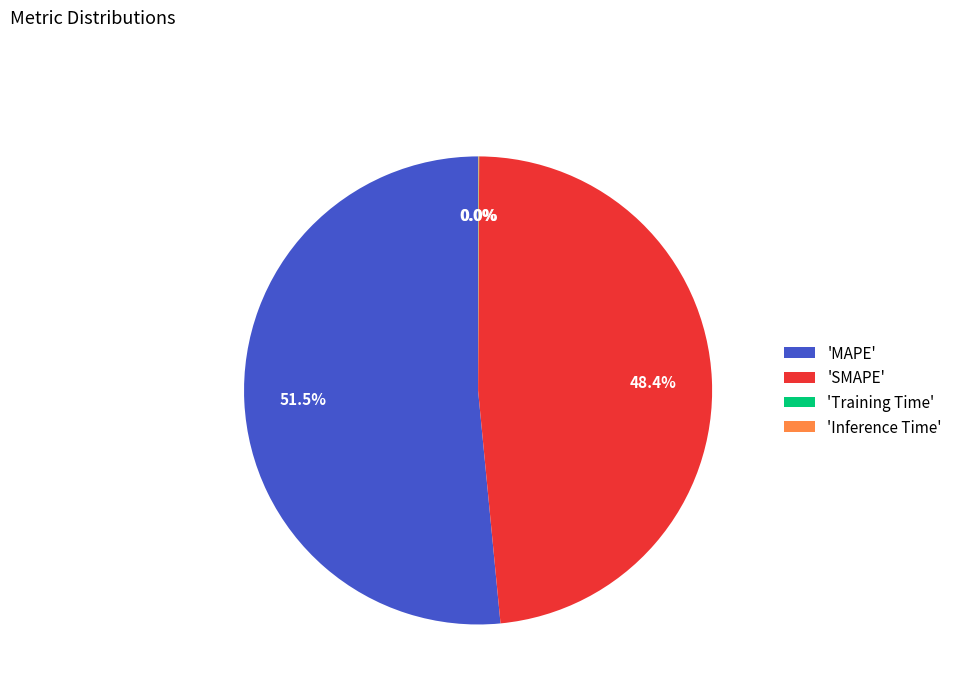

Which category has the biggest portion of the pie?

'MAPE'